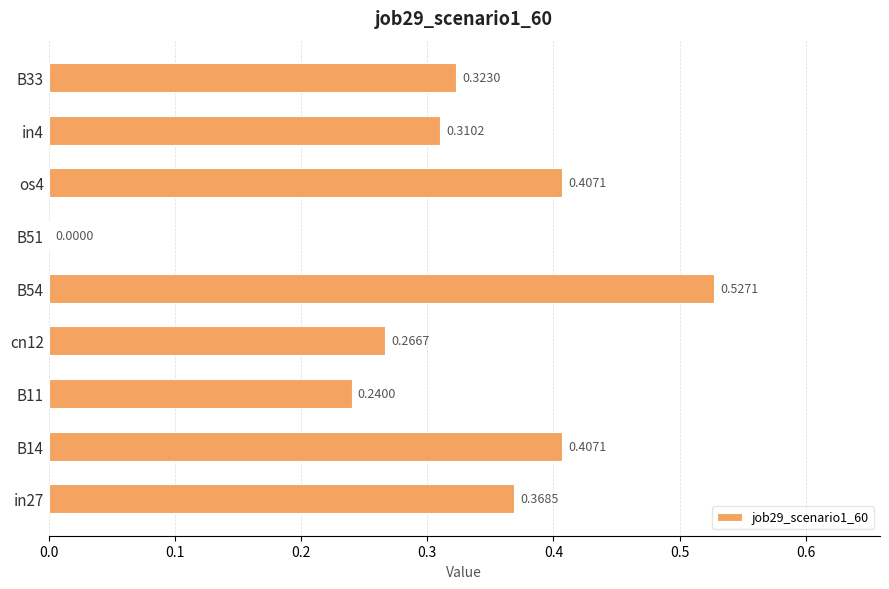

What is the sum of all values?

2.8